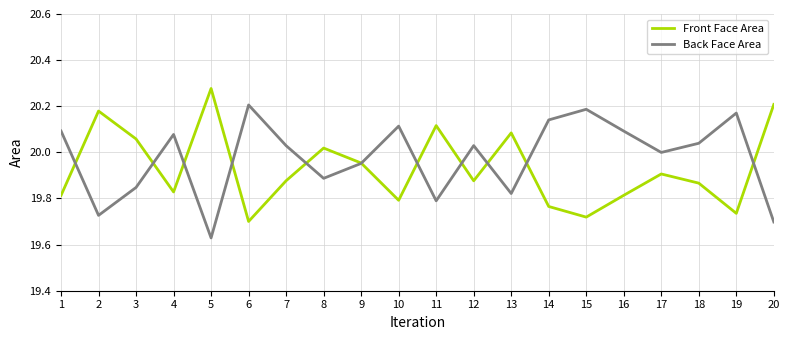

Where is the first local minimum for Front Face Area?

4